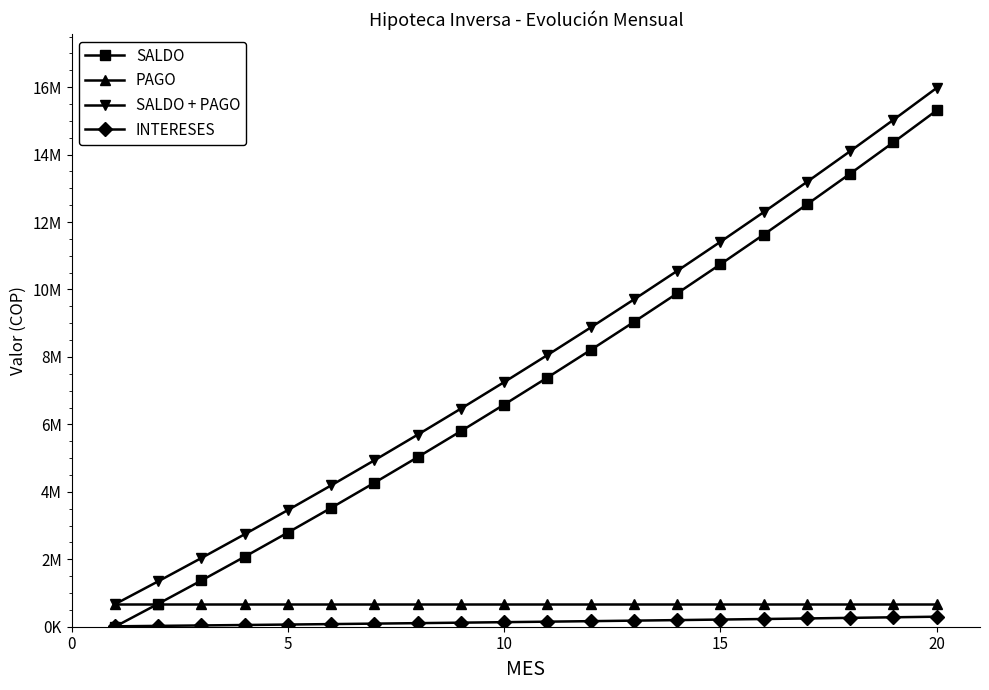

Does the chart have visible grid lines?

No